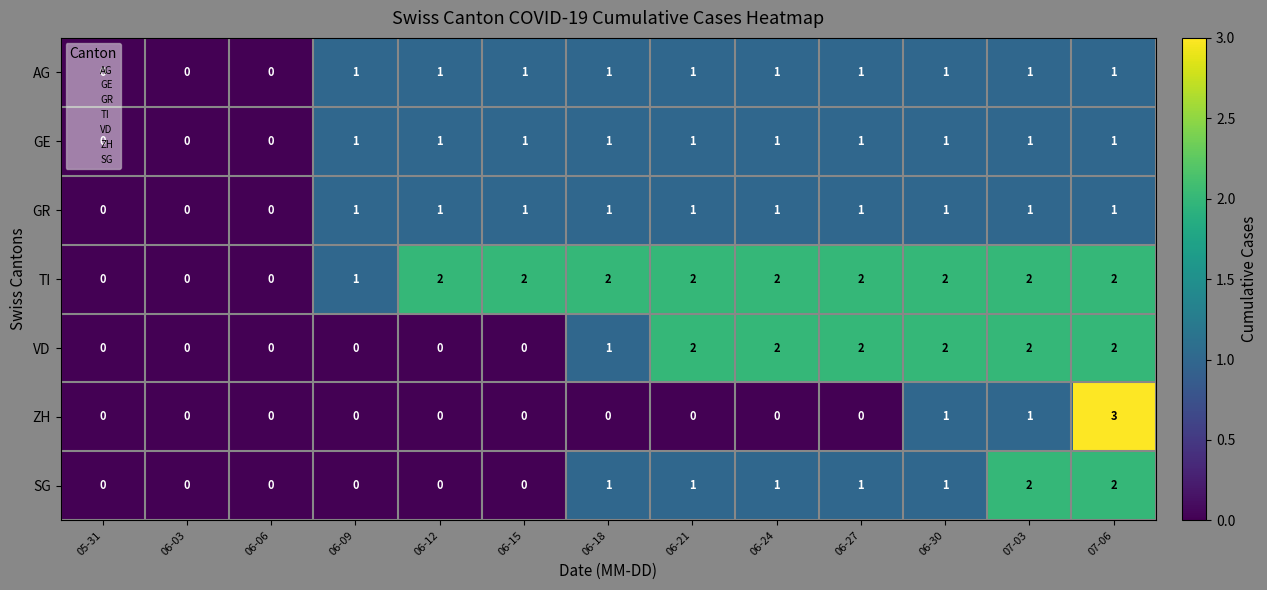

Which series has the largest total across all categories?

TI